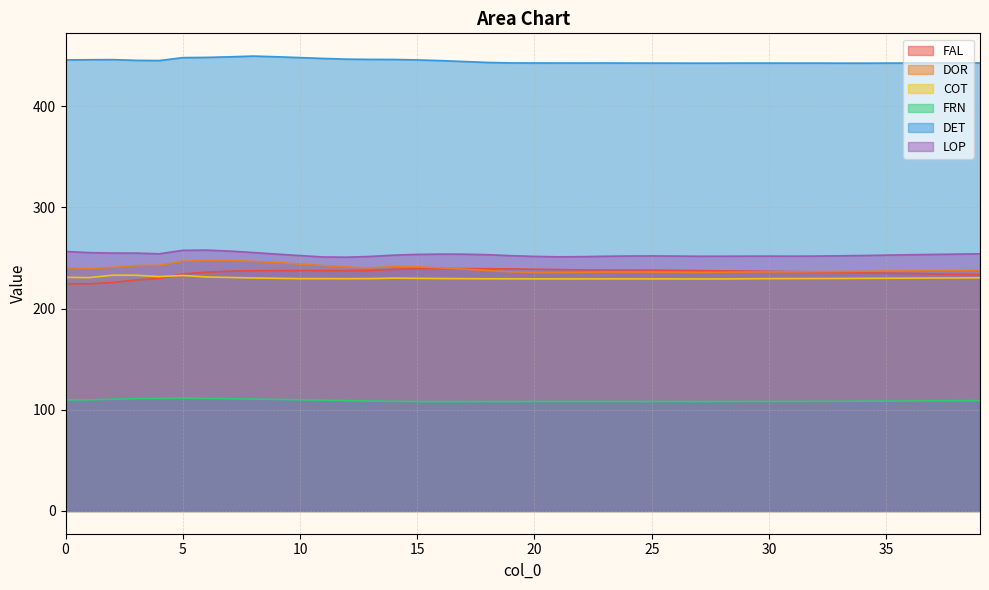

Does the chart have visible grid lines?

Yes